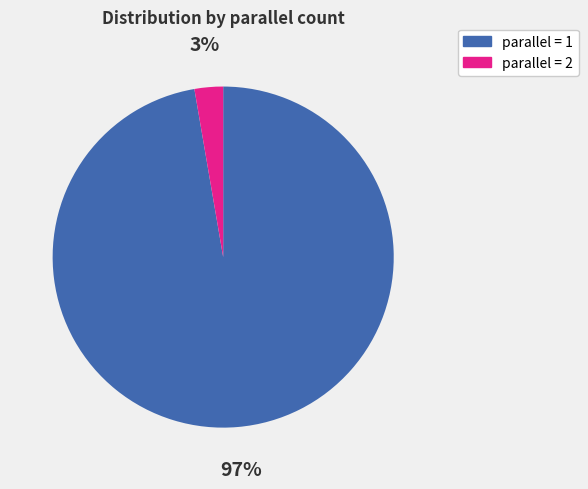

Which slice is the smallest?

parallel = 2